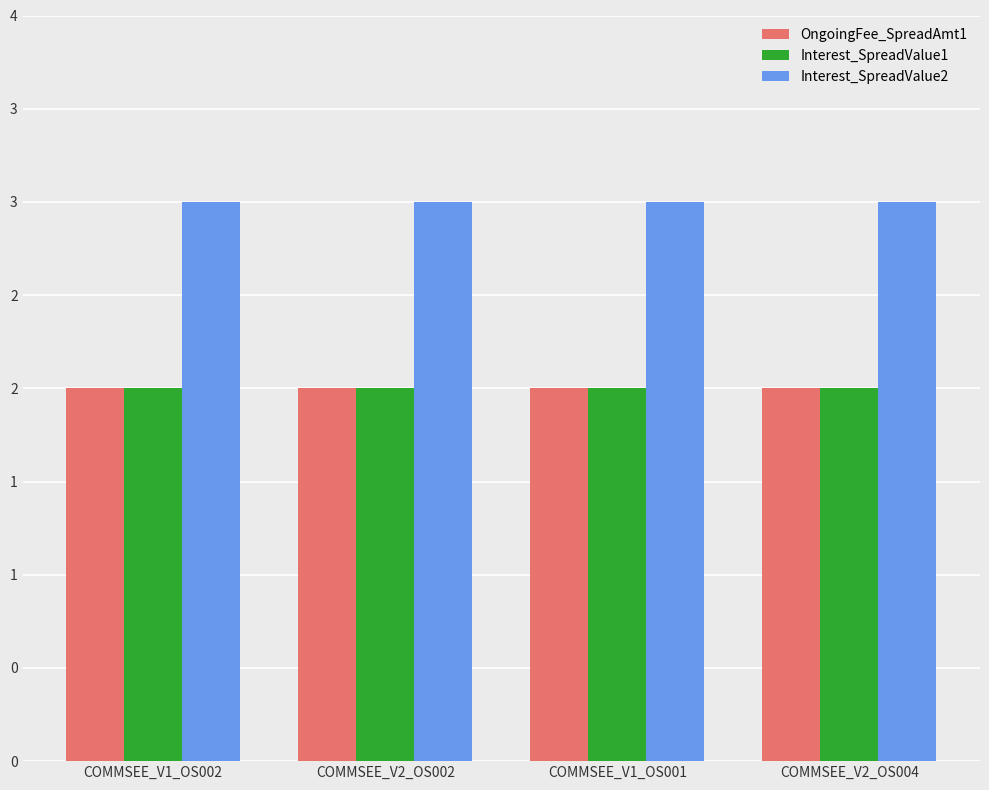

What is the smallest value displayed?

2